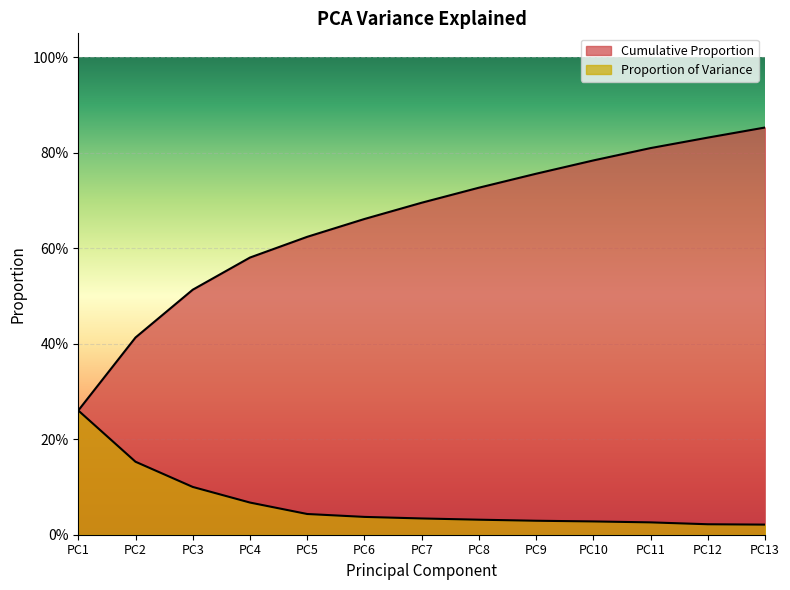

Does the chart display data point markers on the line(s)?

No